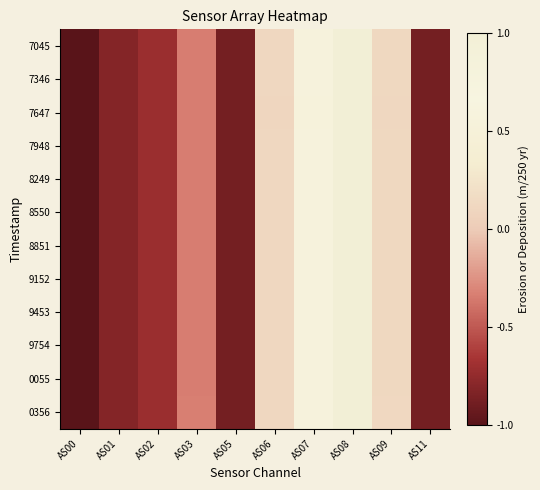

At which category does the chart reach its peak across all series?

AS08